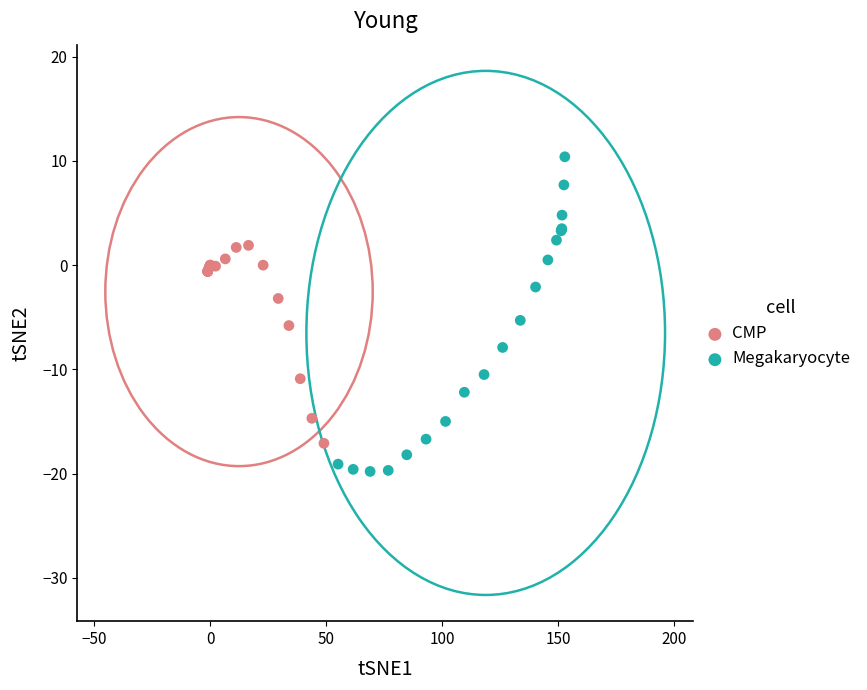

Which series contains the lowest Y value?

Megakaryocyte